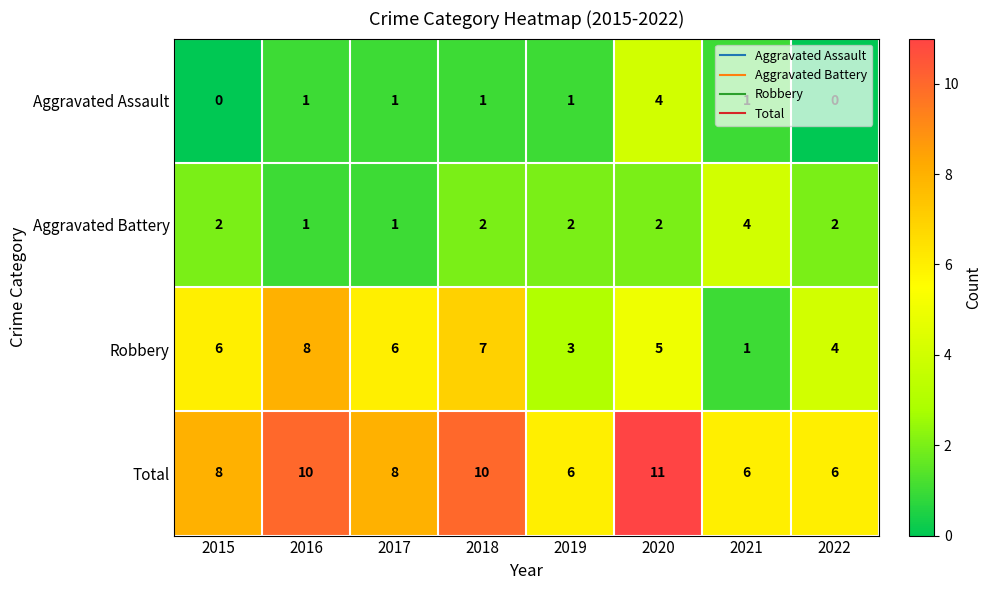

What is the sum of the Aggravated Battery values at 2015 and 2018?

4